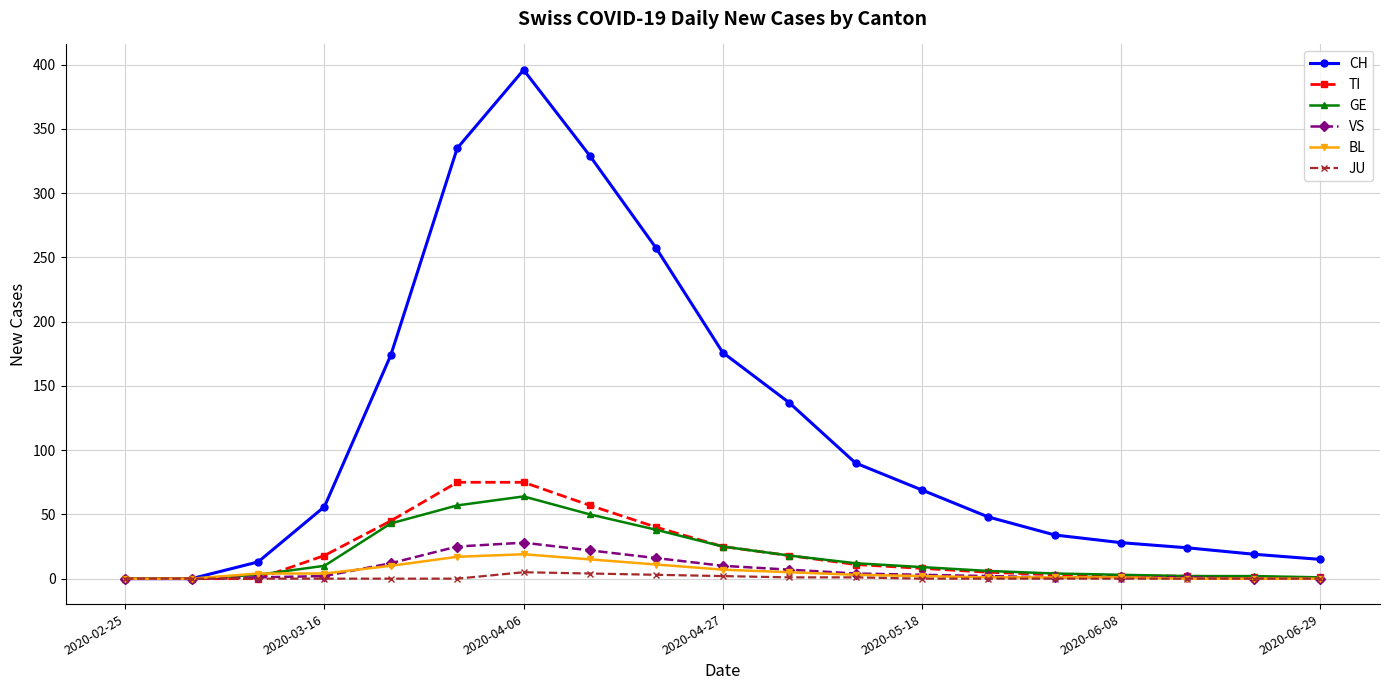

Which series has the largest total across all categories?

CH